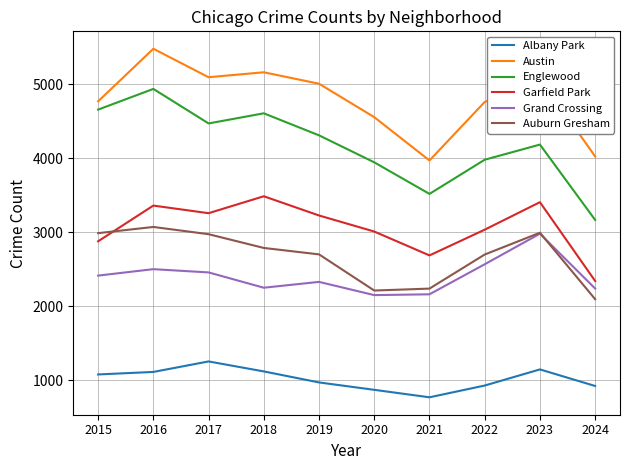

List the series in order of their peak value, highest first.

Austin, Englewood, Garfield Park, Auburn Gresham, Grand Crossing, Albany Park